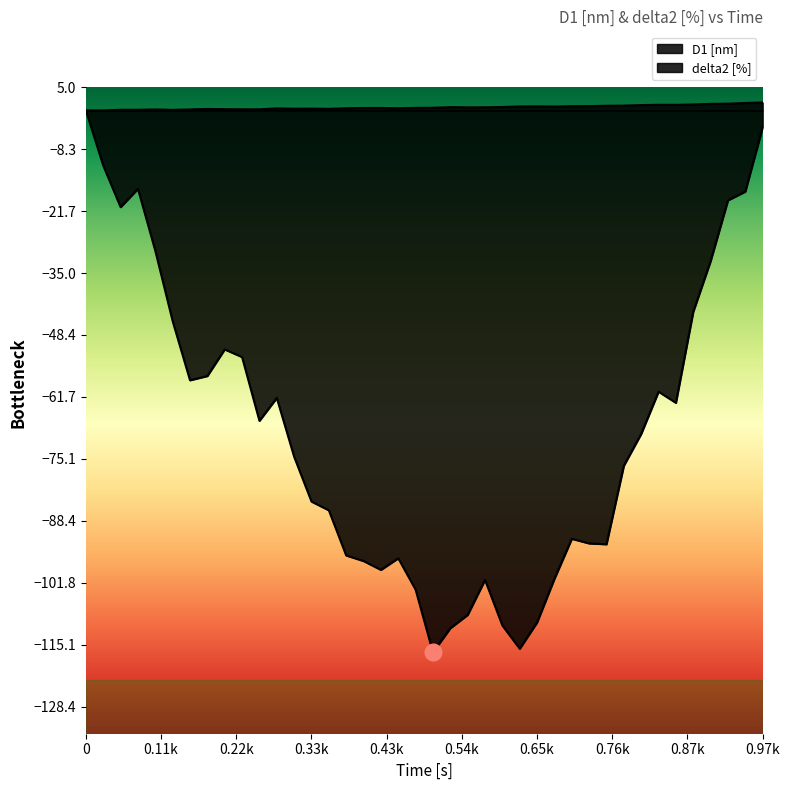

How many lines are shown in the chart?

2